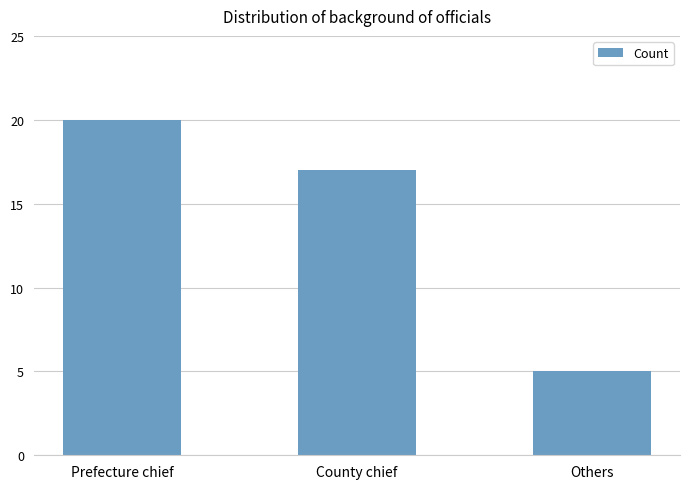

What is the label of the 2nd bar from the left?

County chief